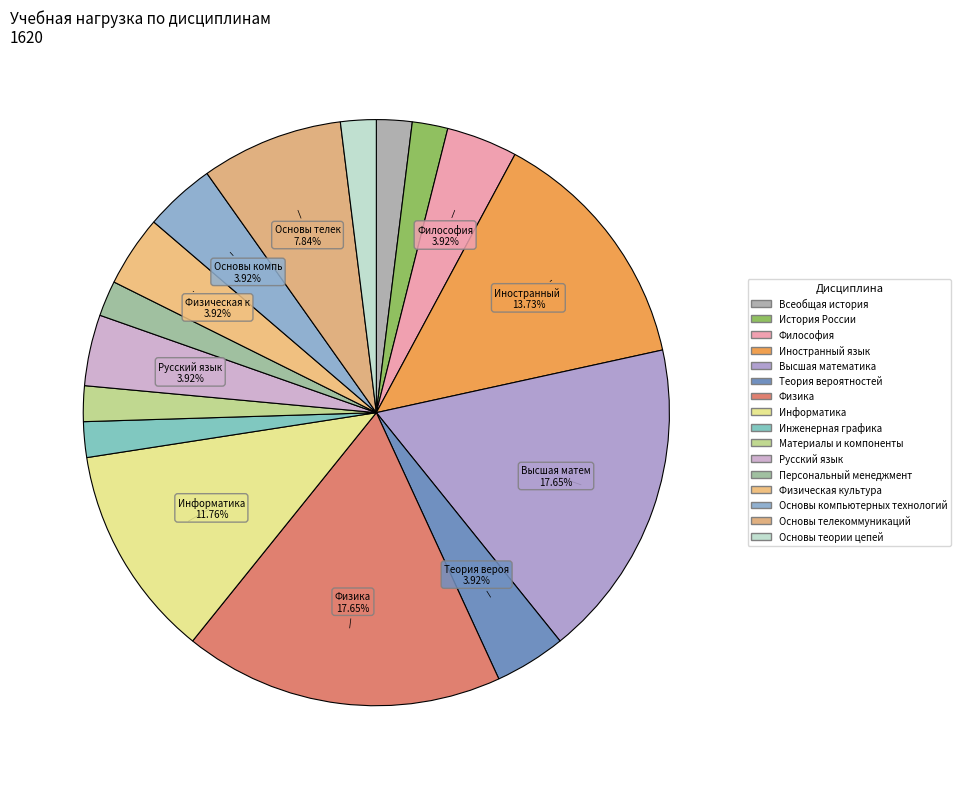

Is it true that Основы теории цепей is 2% of the pie?

True